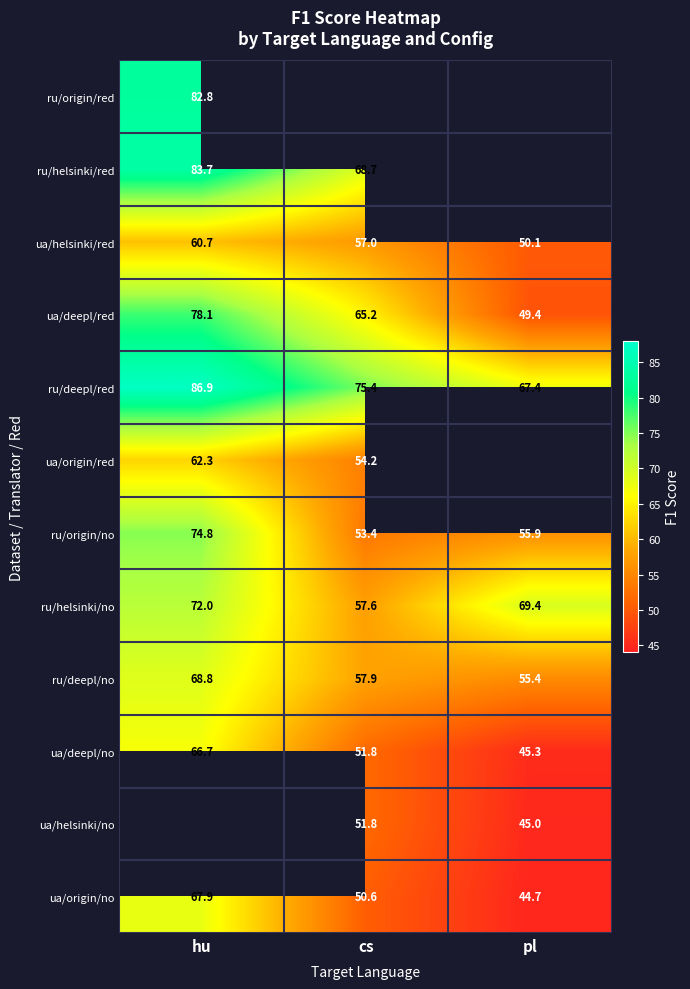

How many values in the ru/deepl/red series exceed 75?

2